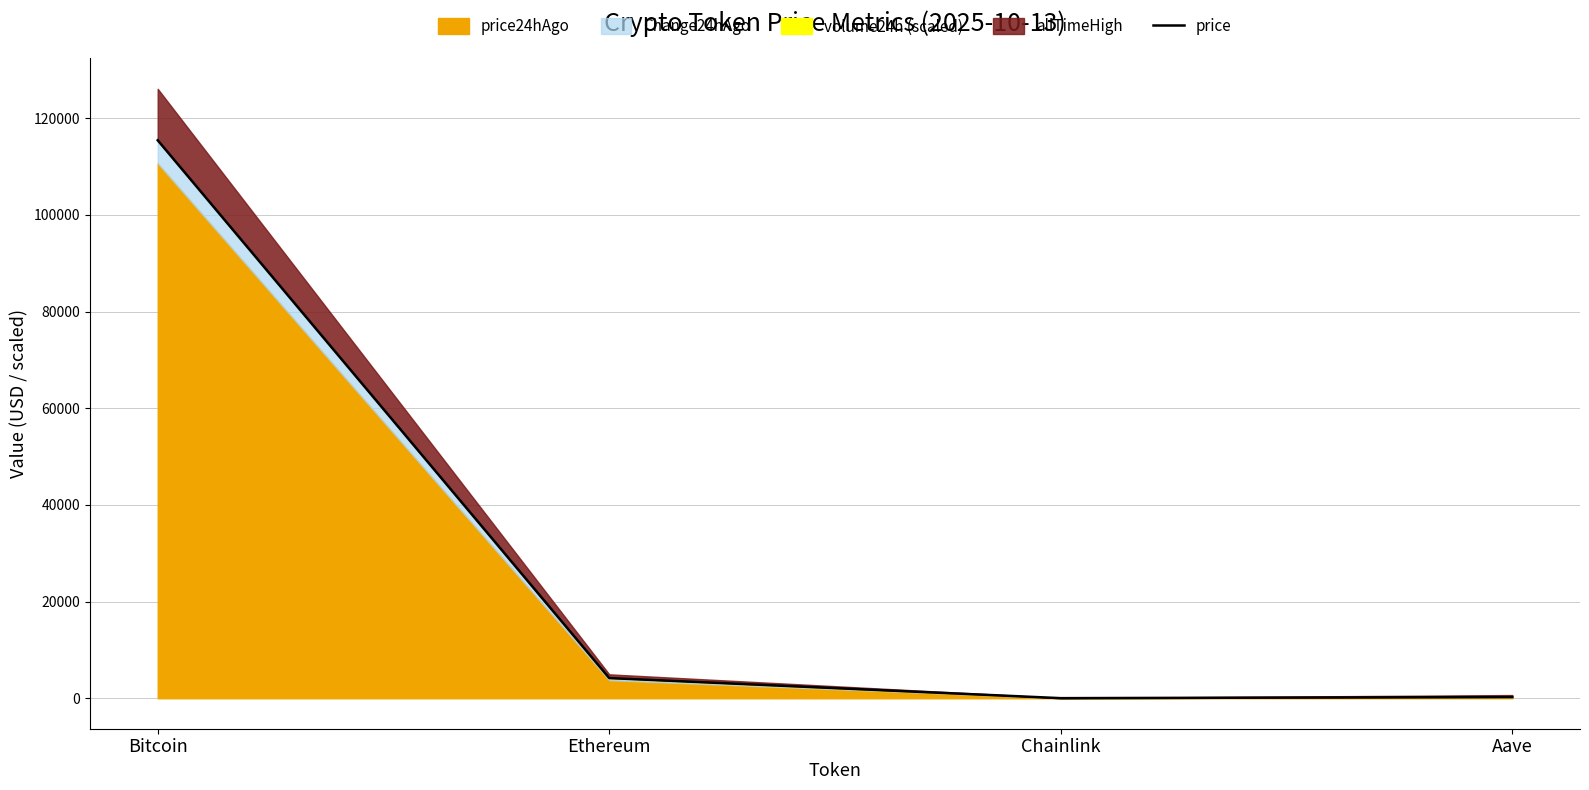

How many data points does each series have?

4